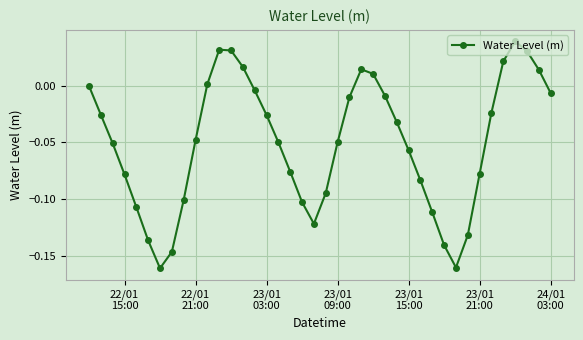

How many interior local valleys (lower than both neighbors) does the data have?

3